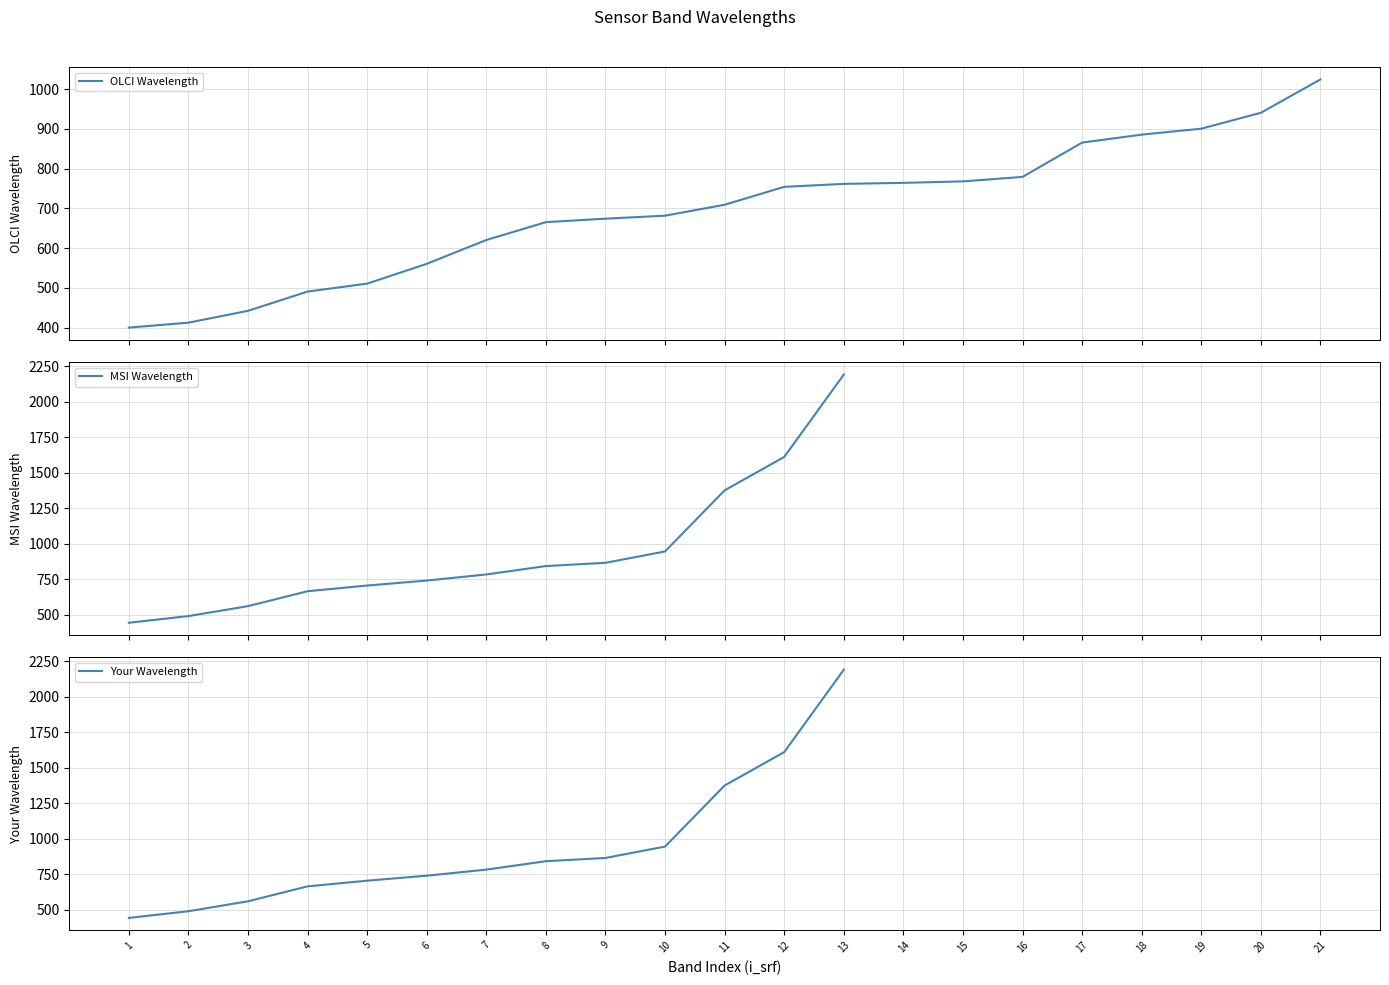

What is the maximum value for OLCI Wavelength?

1024.7